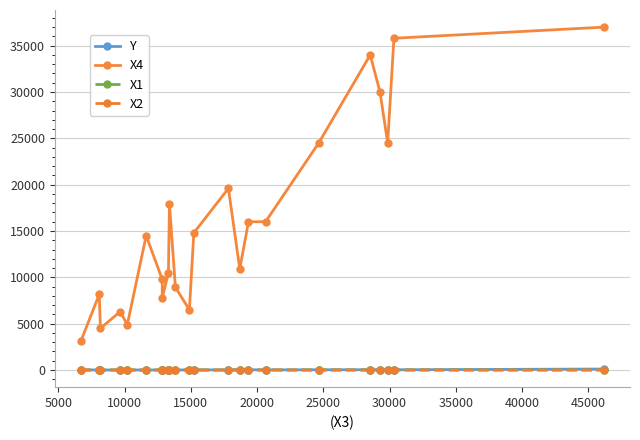

What is the difference between the second highest and minimum values in the X2 series?

3.1